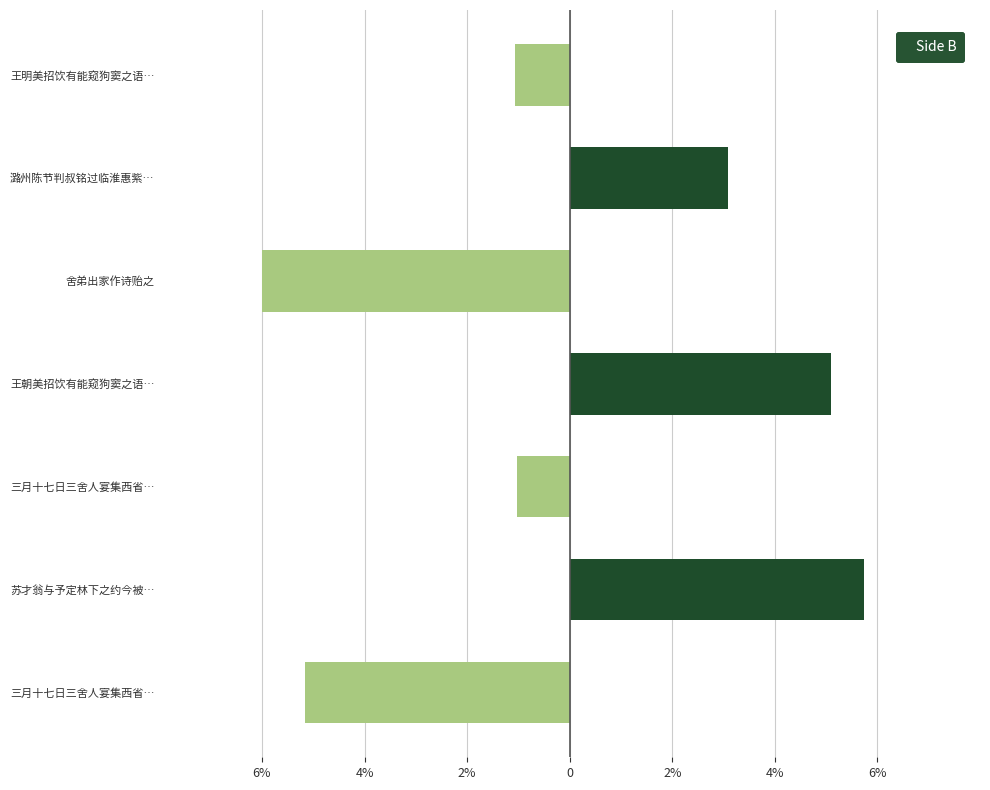

How many positive values does the Series B (right) series have?

3